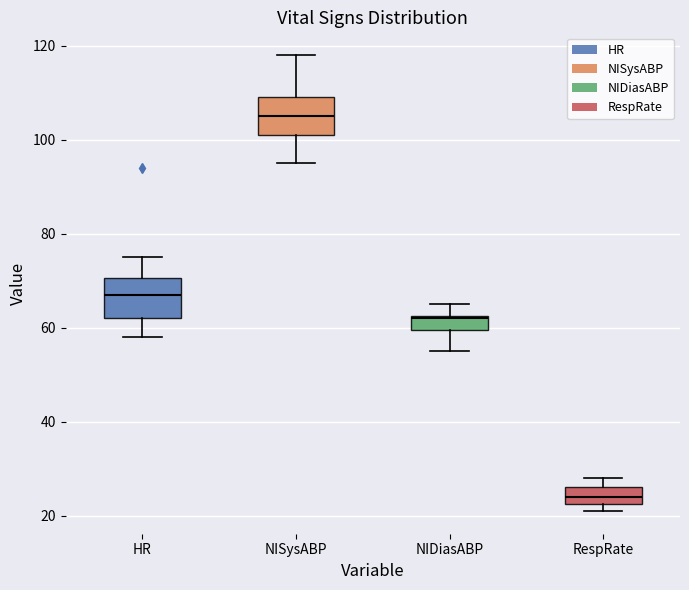

Reading left to right, transcribe this box plot: for each box, give where its median line is, the range the box spans, and where its two whiskers end, as read against the y-axis. The values are not printed on the chart, so give them approximately, as read against the axis.

HR: median 68, box 62 to 70, whiskers 58 to 76
NISysABP: median 106, box 102 to 110, whiskers 96 to 118
NIDiasABP: median 62, box 60 to 62, whiskers 56 to 66
RespRate: median 24, box 22 to 26, whiskers 22 (just below the box's lower edge) to 28